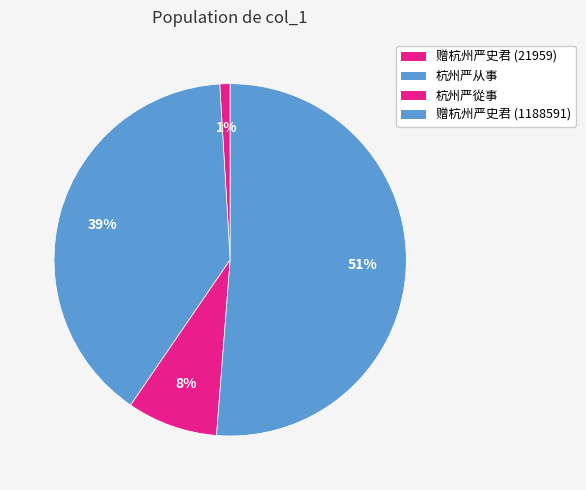

Count the number of slices in the pie.

4